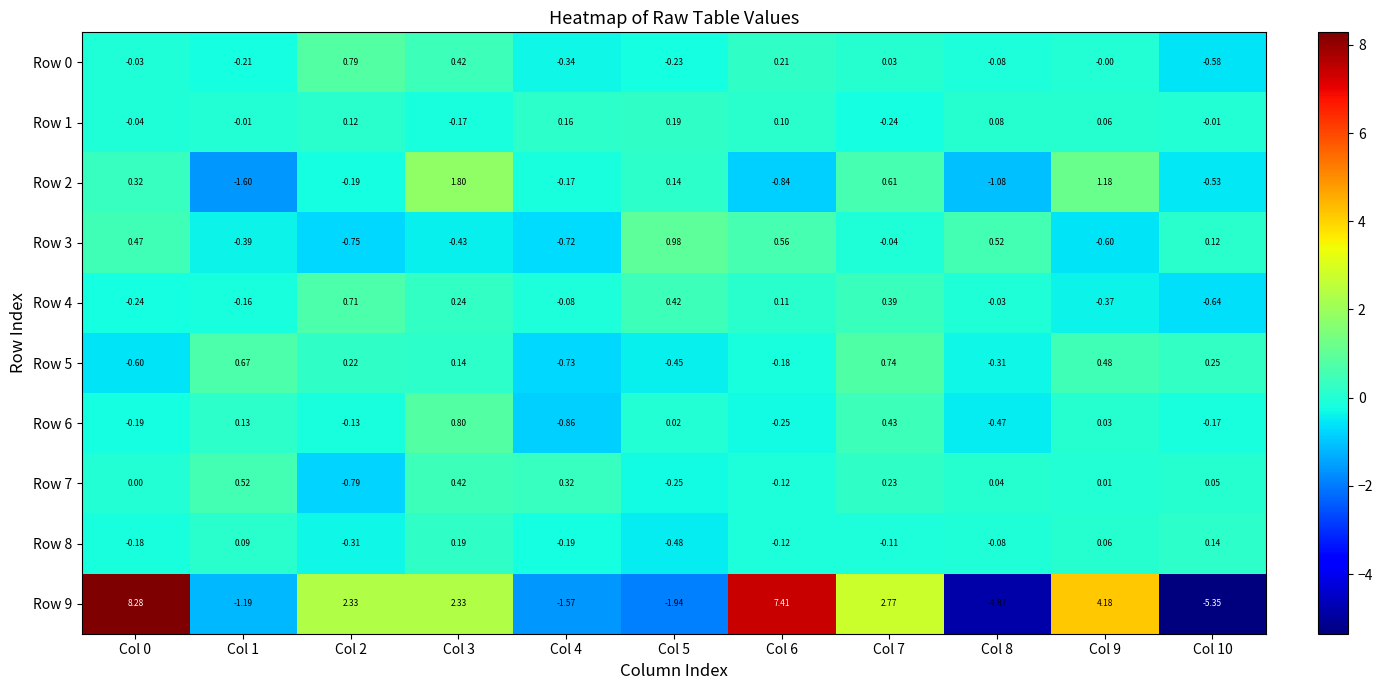

Is the value of Row 2 at Col 5 greater than the value of Row 1 at Col 7?

Yes